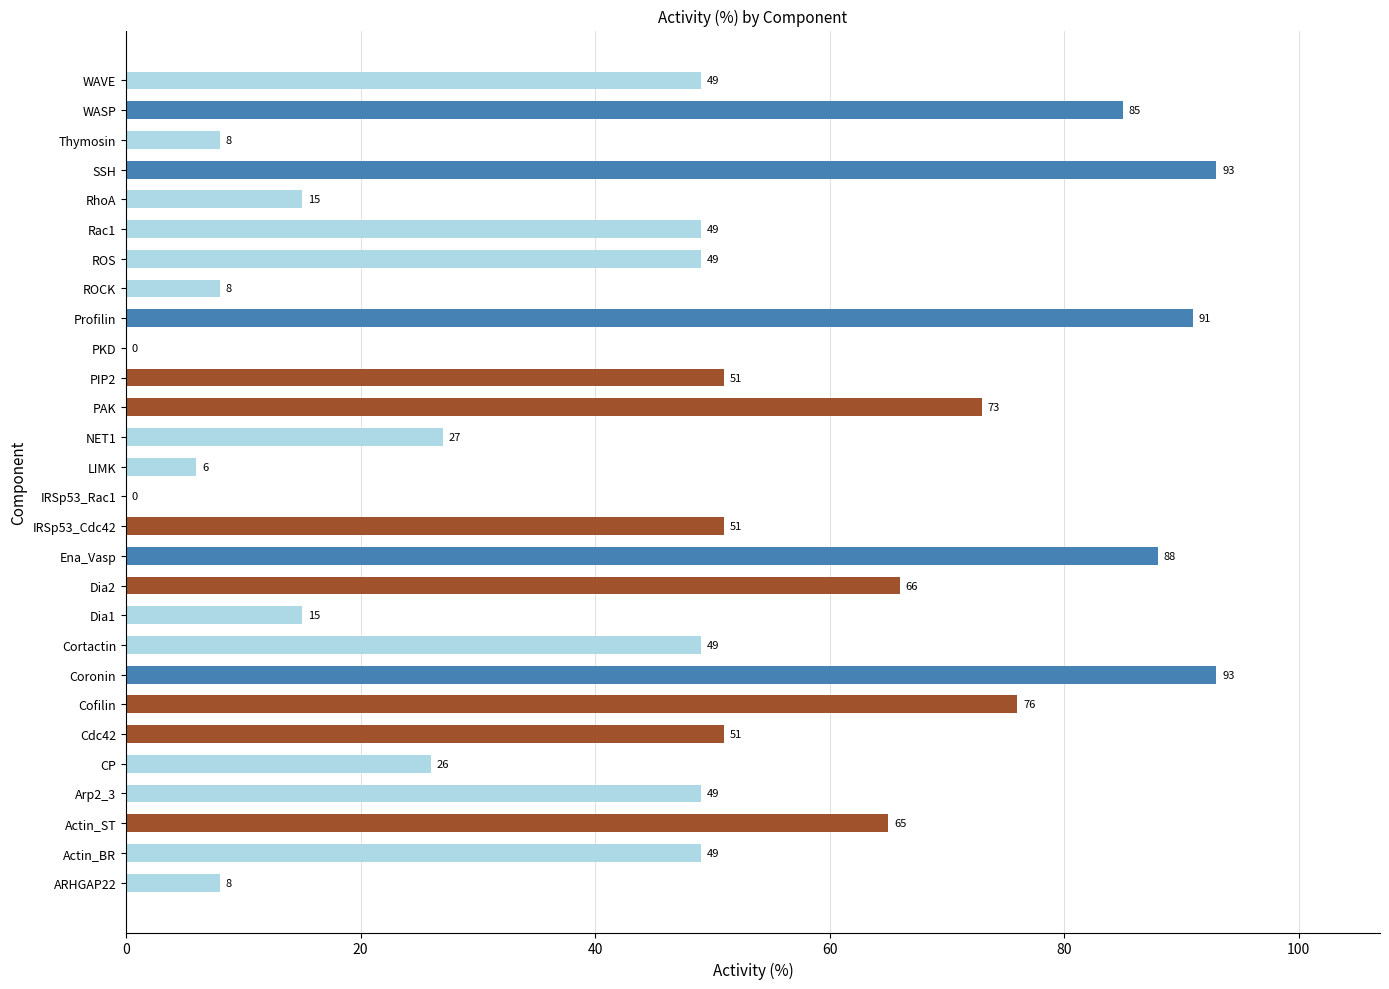

True or false: the data shows 49 at Cortactin.

True